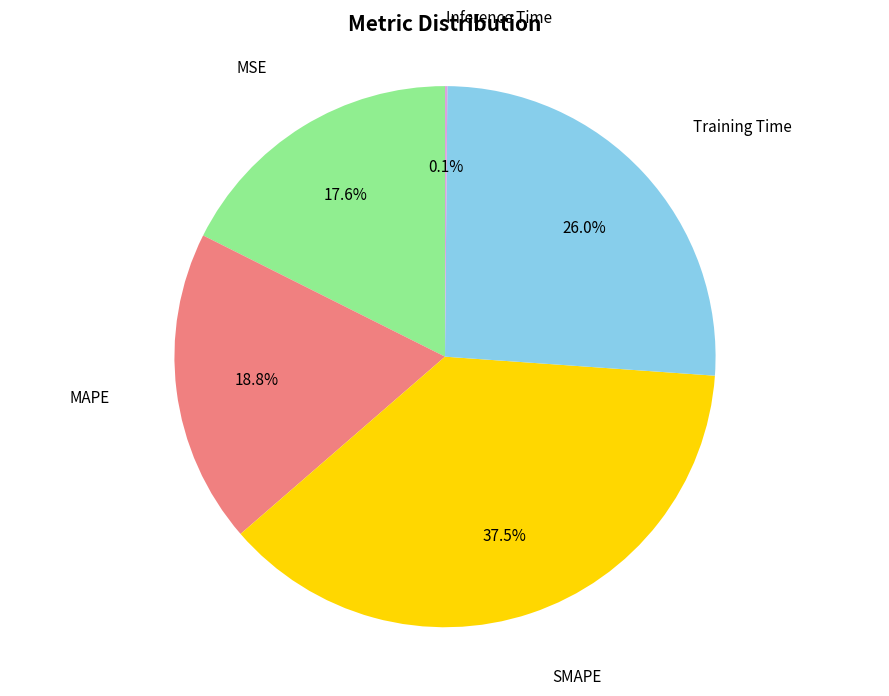

Is there any slice that represents more than half of the pie?

No